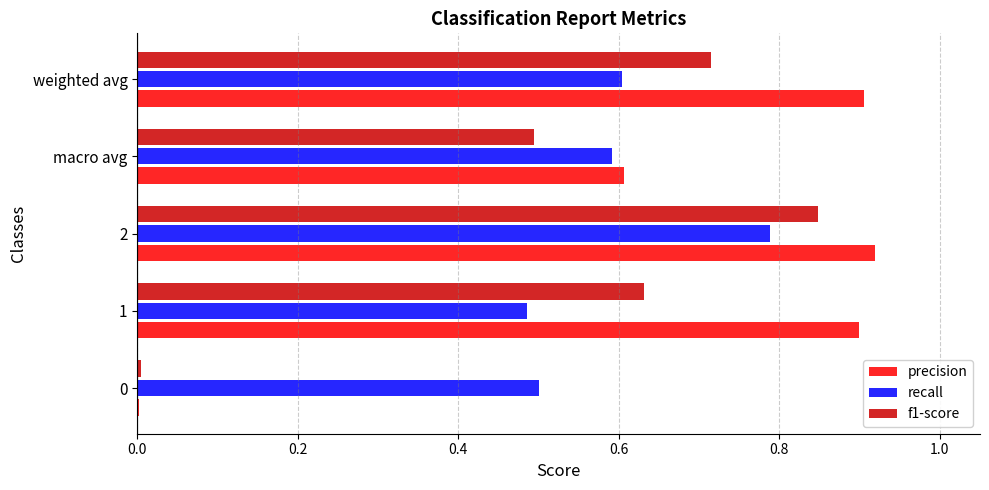

True or false: precision has a value of 0.3 at macro avg.

False